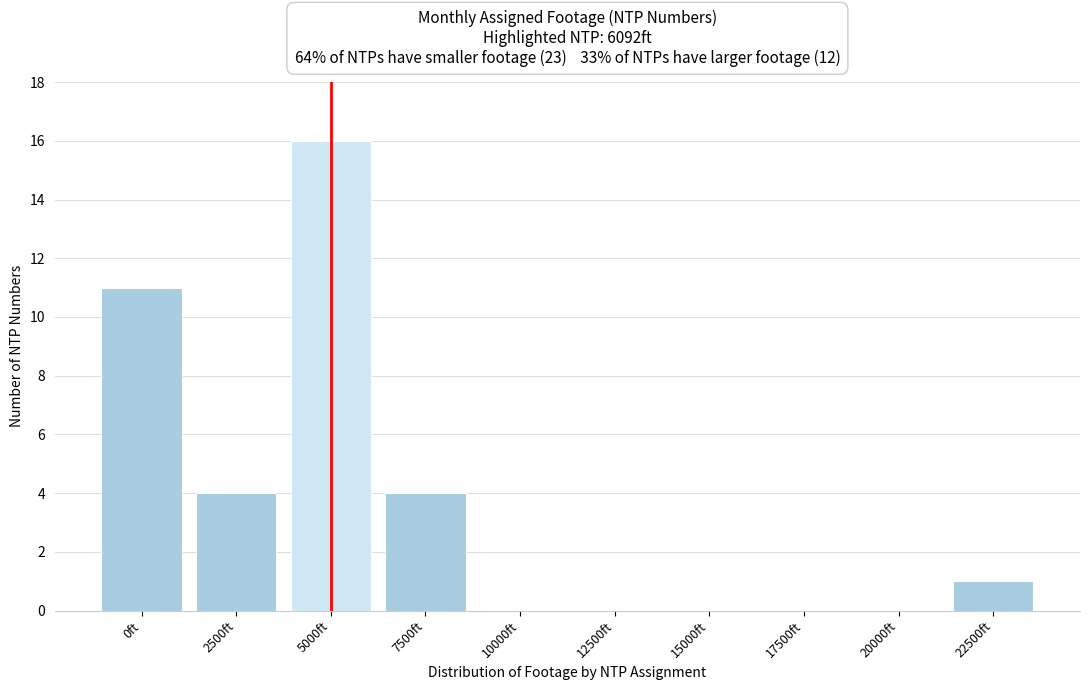

Reading left to right, extract all data points from this chart.

0ft=11	2500ft=4	5000ft=16	7500ft=4	10000ft=0	12500ft=0	15000ft=0	17500ft=0	20000ft=0	22500ft=1